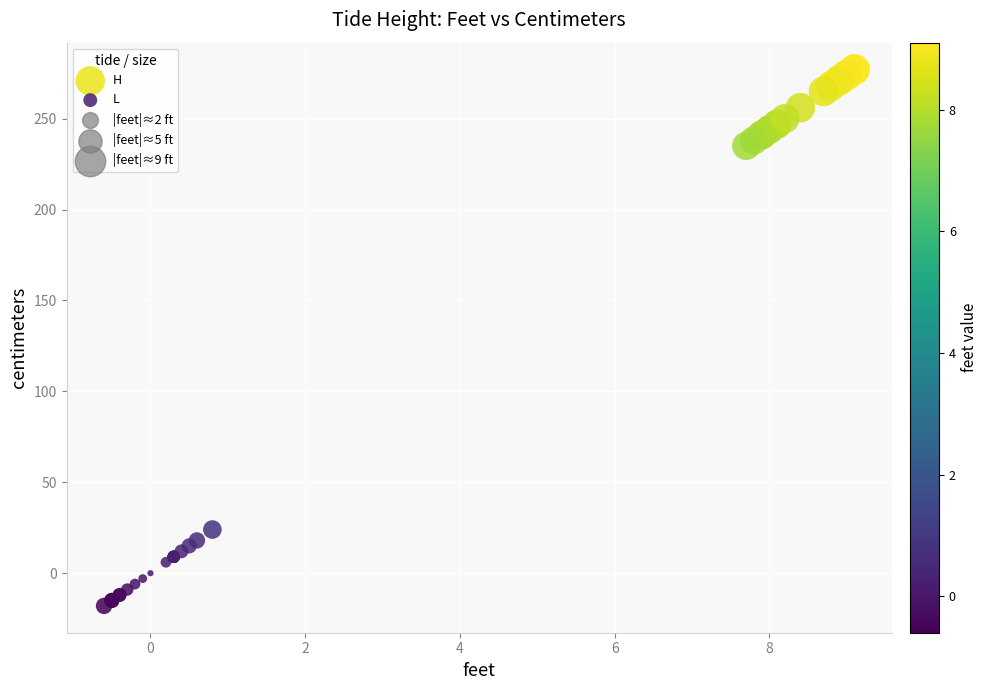

Which series reaches the minimum Y coordinate?

L